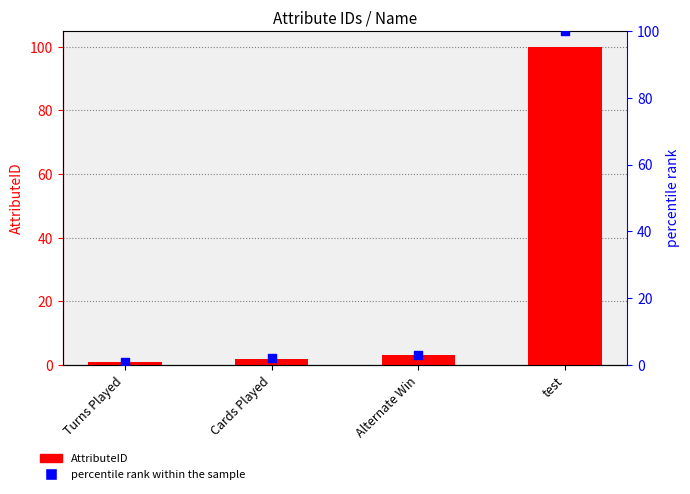

Which series has the widest spread of Y values?

AttributeID